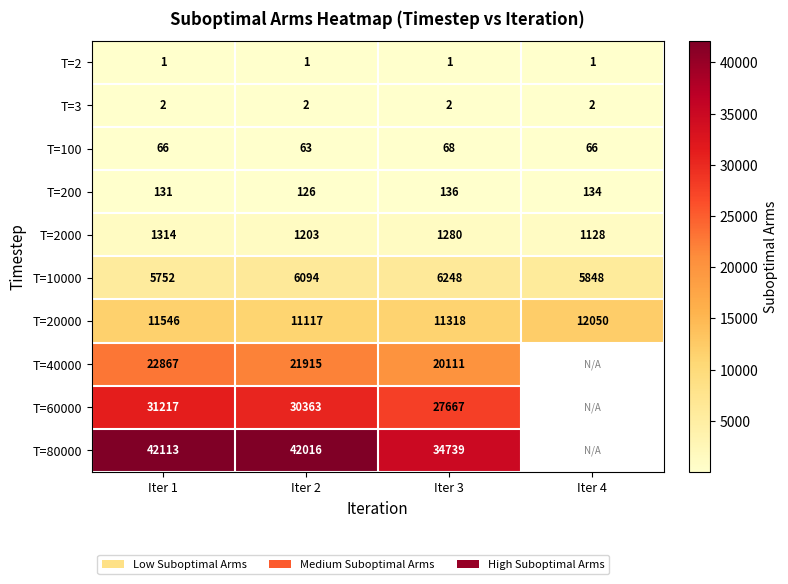

What is the average value of the T=20000 series?

11508